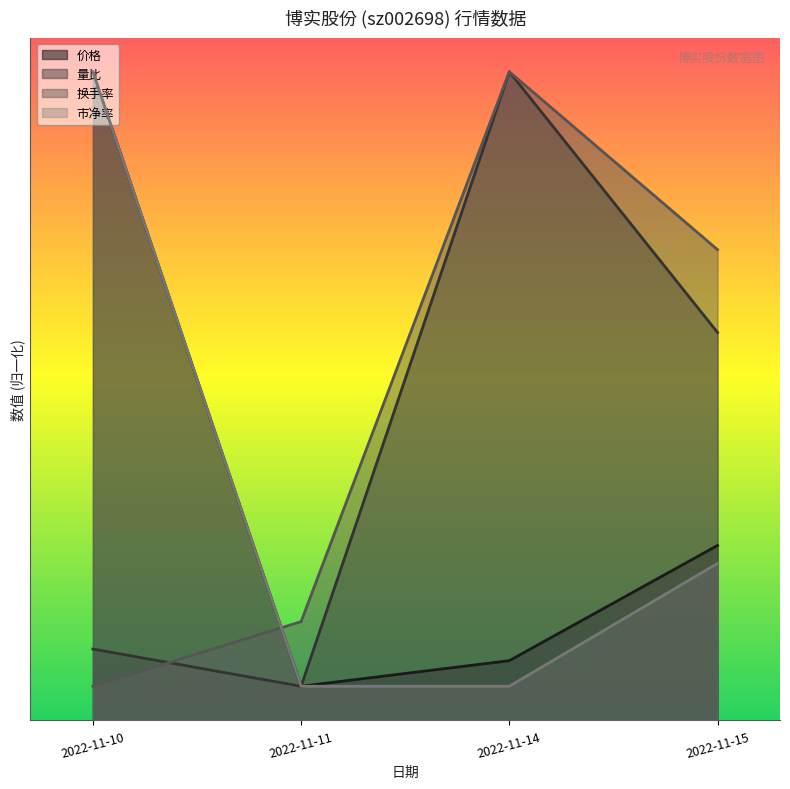

What is the sum of all 市净率 values?

25.6